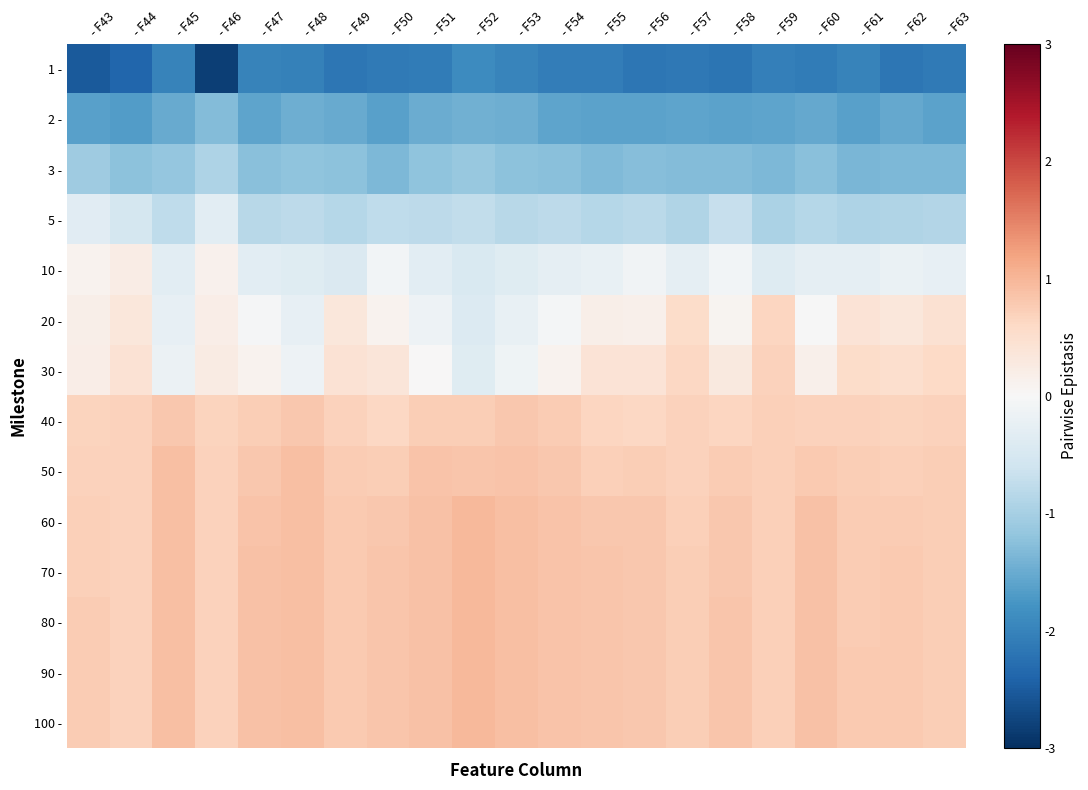

Reading left to right, list all the values displayed in this chart.

1 -: - F43=-2.5	- F44=-2.4	- F45=-2.0	- F46=-2.8	- F47=-2.0	- F48=-2.0	- F49=-2.2	- F50=-2.1	- F51=-2.1	- F52=-1.9	- F53=-2.0	- F54=-2.1	- F55=-2.1	- F56=-2.2	- F57=-2.1	- F58=-2.2	- F59=-2.1	- F60=-2.1	- F61=-2.0	- F62=-2.2	- F63=-2.1
2 -: - F43=-1.6	- F44=-1.7	- F45=-1.5	- F46=-1.3	- F47=-1.6	- F48=-1.5	- F49=-1.5	- F50=-1.6	- F51=-1.5	- F52=-1.4	- F53=-1.5	- F54=-1.6	- F55=-1.6	- F56=-1.6	- F57=-1.6	- F58=-1.6	- F59=-1.6	- F60=-1.5	- F61=-1.6	- F62=-1.5	- F63=-1.6
3 -: - F43=-1.1	- F44=-1.2	- F45=-1.2	- F46=-0.9	- F47=-1.3	- F48=-1.2	- F49=-1.2	- F50=-1.3	- F51=-1.2	- F52=-1.1	- F53=-1.2	- F54=-1.3	- F55=-1.3	- F56=-1.3	- F57=-1.3	- F58=-1.3	- F59=-1.3	- F60=-1.3	- F61=-1.4	- F62=-1.3	- F63=-1.3
5 -: - F43=-0.3	- F44=-0.5	- F45=-0.8	- F46=-0.3	- F47=-0.8	- F48=-0.8	- F49=-0.9	- F50=-0.8	- F51=-0.8	- F52=-0.7	- F53=-0.8	- F54=-0.8	- F55=-0.9	- F56=-0.8	- F57=-0.9	- F58=-0.7	- F59=-1.0	- F60=-0.9	- F61=-0.9	- F62=-0.9	- F63=-0.9
10 -: - F43=0.1	- F44=0.2	- F45=-0.3	- F46=0.1	- F47=-0.3	- F48=-0.4	- F49=-0.4	- F50=-0.1	- F51=-0.3	- F52=-0.5	- F53=-0.4	- F54=-0.3	- F55=-0.2	- F56=-0.1	- F57=-0.3	- F58=-0.1	- F59=-0.4	- F60=-0.3	- F61=-0.3	- F62=-0.2	- F63=-0.2
20 -: - F43=0.2	- F44=0.3	- F45=-0.2	- F46=0.2	- F47=-0.0	- F48=-0.2	- F49=0.3	- F50=0.1	- F51=-0.2	- F52=-0.4	- F53=-0.2	- F54=-0.0	- F55=0.2	- F56=0.1	- F57=0.5	- F58=0.1	- F59=0.6	- F60=-0.0	- F61=0.4	- F62=0.3	- F63=0.5
30 -: - F43=0.2	- F44=0.4	- F45=-0.2	- F46=0.2	- F47=0.1	- F48=-0.2	- F49=0.4	- F50=0.4	- F51=0.0	- F52=-0.4	- F53=-0.1	- F54=0.1	- F55=0.4	- F56=0.4	- F57=0.6	- F58=0.3	- F59=0.7	- F60=0.1	- F61=0.6	- F62=0.5	- F63=0.6
40 -: - F43=0.7	- F44=0.7	- F45=0.8	- F46=0.7	- F47=0.7	- F48=0.8	- F49=0.7	- F50=0.6	- F51=0.7	- F52=0.7	- F53=0.8	- F54=0.8	- F55=0.6	- F56=0.6	- F57=0.7	- F58=0.6	- F59=0.7	- F60=0.7	- F61=0.7	- F62=0.7	- F63=0.7
50 -: - F43=0.7	- F44=0.7	- F45=0.9	- F46=0.7	- F47=0.8	- F48=0.9	- F49=0.8	- F50=0.7	- F51=0.9	- F52=0.8	- F53=0.9	- F54=0.8	- F55=0.7	- F56=0.7	- F57=0.7	- F58=0.8	- F59=0.7	- F60=0.8	- F61=0.7	- F62=0.7	- F63=0.7
60 -: - F43=0.7	- F44=0.7	- F45=0.9	- F46=0.7	- F47=0.9	- F48=0.9	- F49=0.8	- F50=0.8	- F51=0.9	- F52=1.0	- F53=0.9	- F54=0.9	- F55=0.8	- F56=0.8	- F57=0.7	- F58=0.8	- F59=0.7	- F60=0.9	- F61=0.8	- F62=0.8	- F63=0.7
70 -: - F43=0.7	- F44=0.7	- F45=0.9	- F46=0.7	- F47=0.9	- F48=0.9	- F49=0.8	- F50=0.8	- F51=0.9	- F52=1.0	- F53=0.9	- F54=0.9	- F55=0.8	- F56=0.8	- F57=0.7	- F58=0.8	- F59=0.7	- F60=0.9	- F61=0.8	- F62=0.8	- F63=0.7
80 -: - F43=0.8	- F44=0.7	- F45=0.9	- F46=0.7	- F47=0.9	- F48=0.9	- F49=0.8	- F50=0.8	- F51=0.9	- F52=1.0	- F53=0.9	- F54=0.9	- F55=0.8	- F56=0.8	- F57=0.7	- F58=0.8	- F59=0.7	- F60=0.9	- F61=0.8	- F62=0.8	- F63=0.7
90 -: - F43=0.8	- F44=0.7	- F45=0.9	- F46=0.7	- F47=0.9	- F48=0.9	- F49=0.8	- F50=0.8	- F51=0.9	- F52=1.0	- F53=0.9	- F54=0.9	- F55=0.8	- F56=0.8	- F57=0.7	- F58=0.8	- F59=0.7	- F60=0.9	- F61=0.8	- F62=0.8	- F63=0.7
100 -: - F43=0.8	- F44=0.7	- F45=0.9	- F46=0.7	- F47=0.9	- F48=0.9	- F49=0.8	- F50=0.8	- F51=0.9	- F52=1.0	- F53=0.9	- F54=0.9	- F55=0.8	- F56=0.8	- F57=0.7	- F58=0.8	- F59=0.7	- F60=0.9	- F61=0.8	- F62=0.8	- F63=0.7